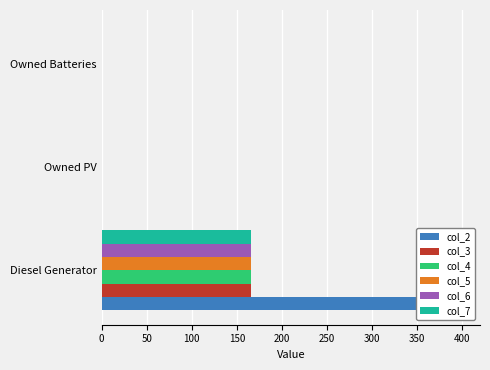

Is it true that col_3 equals 0.0 at Owned PV?

True